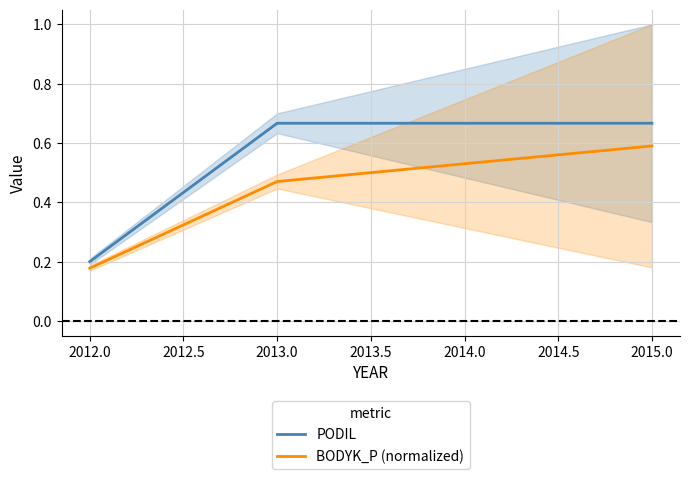

At which label does PODIL reach its minimum?

2012.0